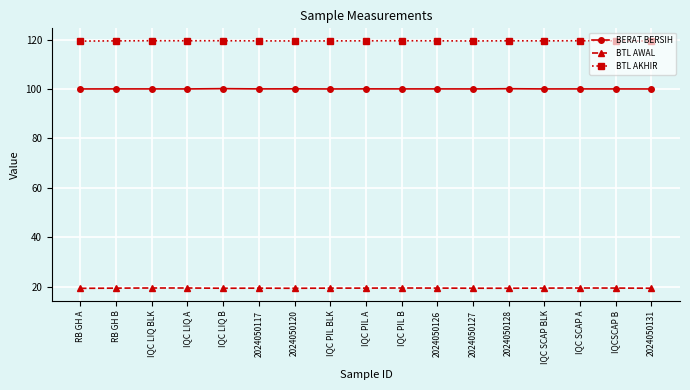

The value of BERAT BERSIH at IQC LIQ B is 132.7. True or false?

False